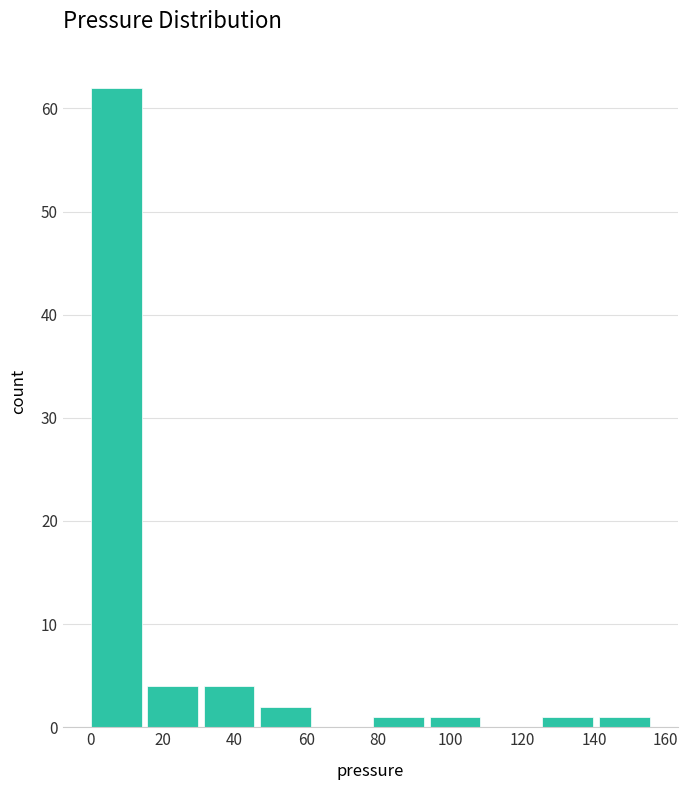

What is the height of the bar covering 78 to 94 on the x-axis? Neither the bar edges nor the heights are printed on the chart, so give them approximately, as read against the axes.

1